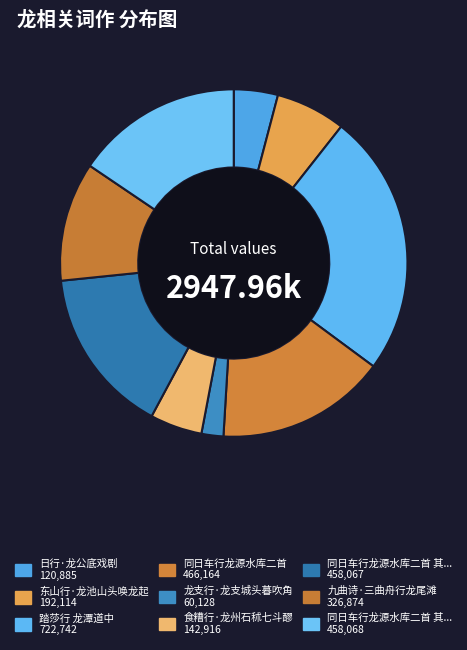

Count the number of slices in the pie.

9